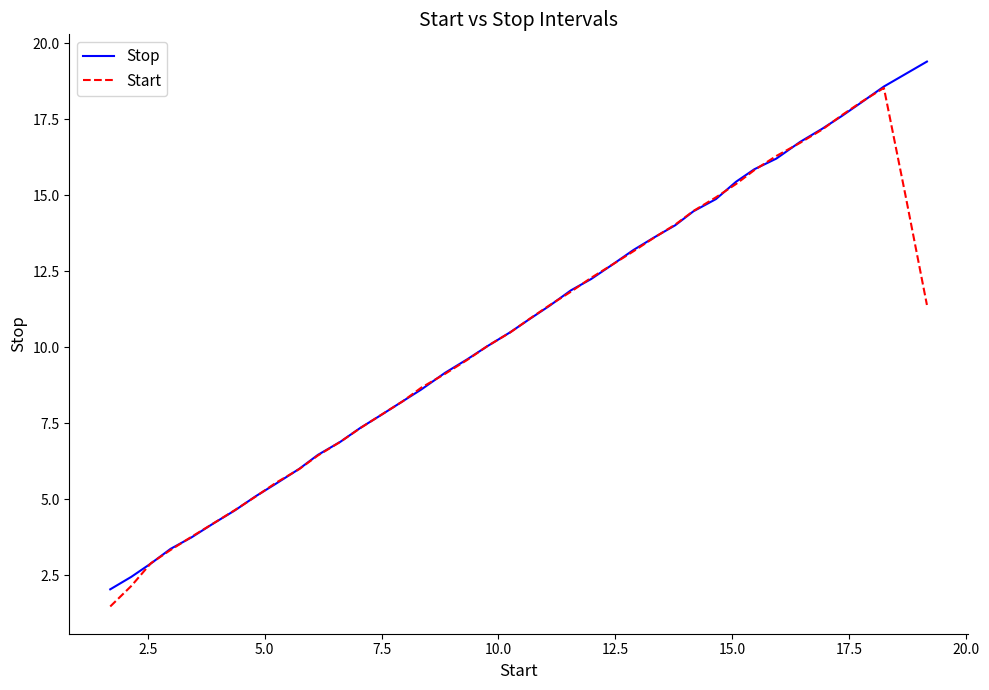

List the series in order of their peak value, lowest first.

Start, Stop